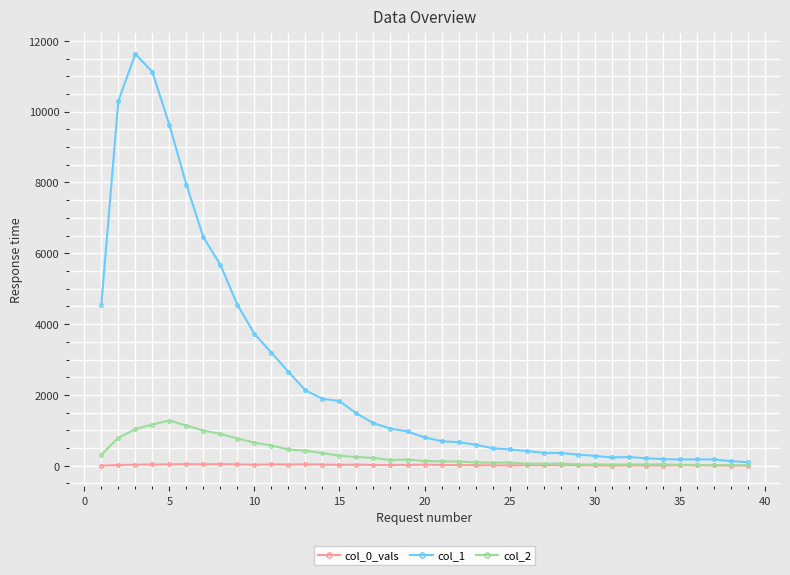

List the series in order of their peak value, lowest first.

col_0_vals, col_2, col_1